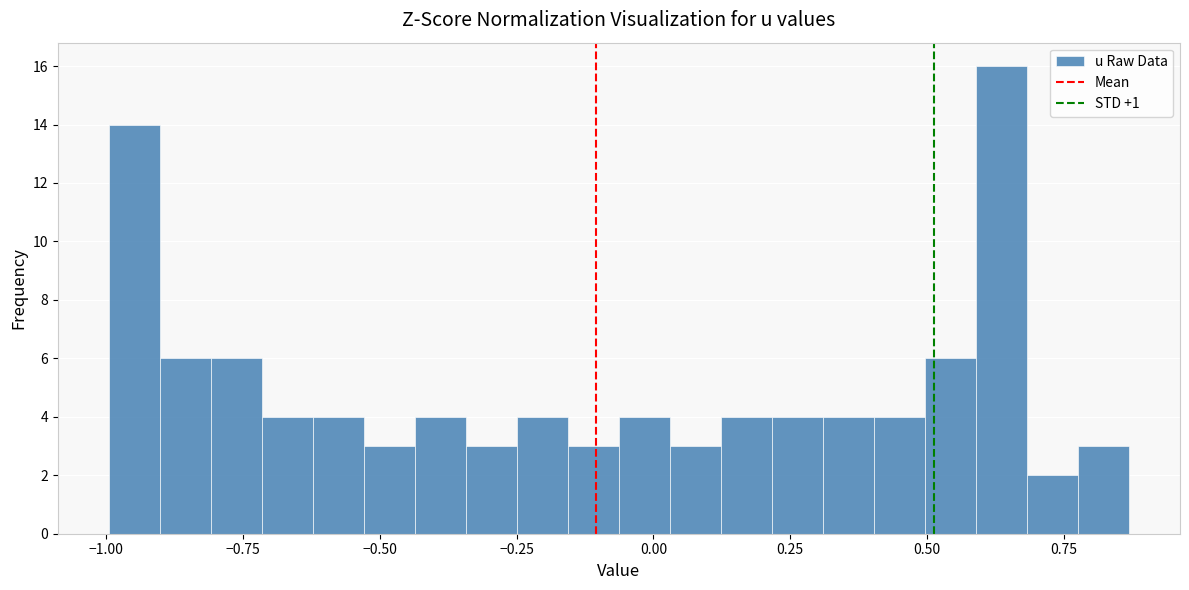

Read against the x-axis, roughly where is the centre of the tallest bar?

0.65